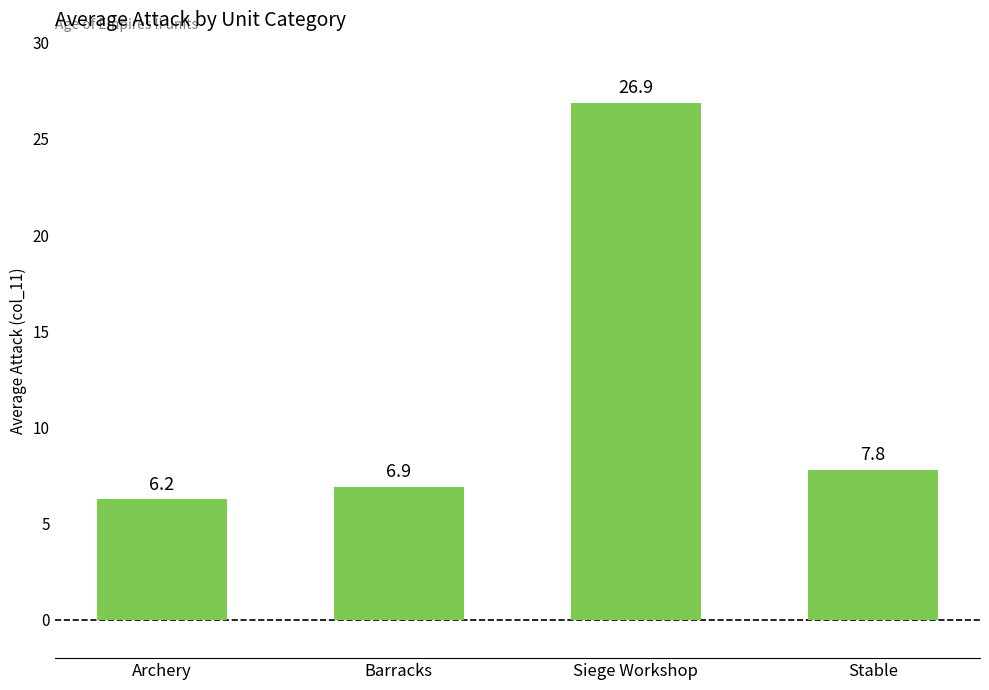

At which label is the value closest to 16?

Stable